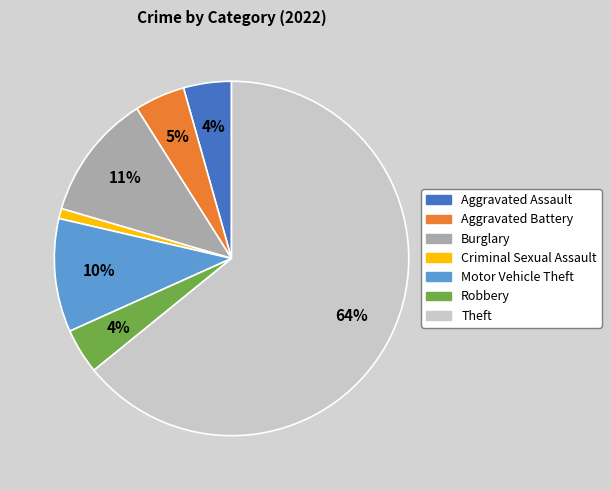

Which has a higher value, Aggravated Assault or Theft?

Theft